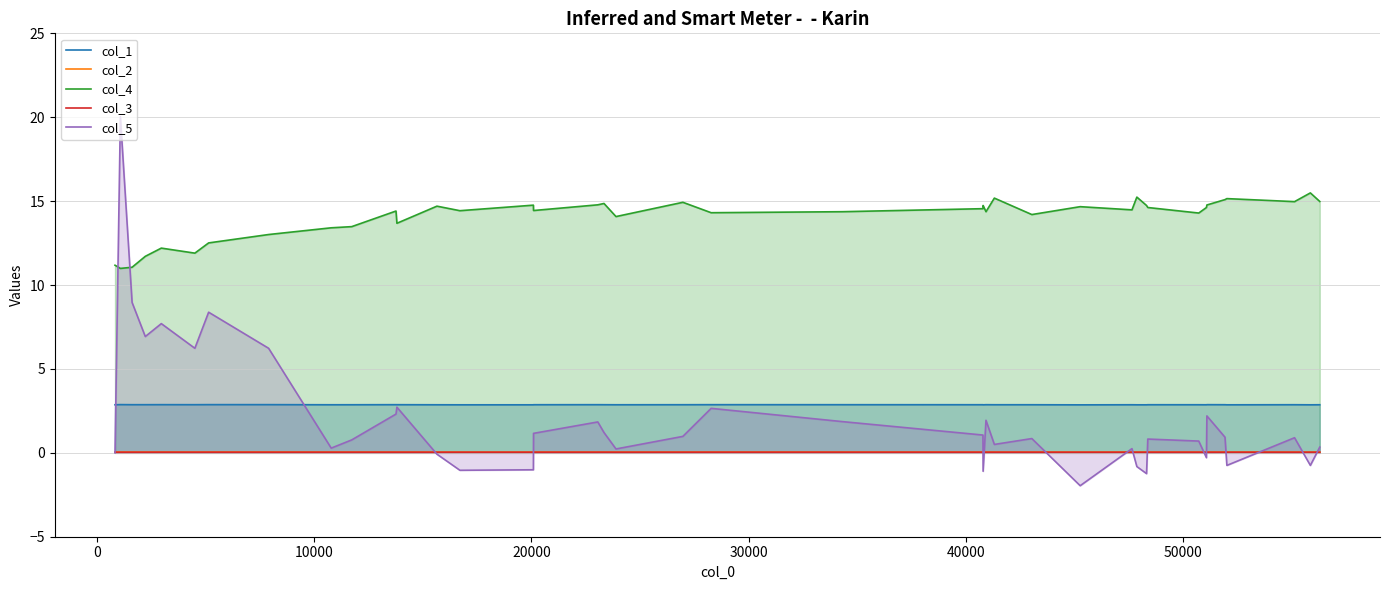

List the series in order of their peak value, lowest first.

col_3, col_2, col_1, col_4, col_5